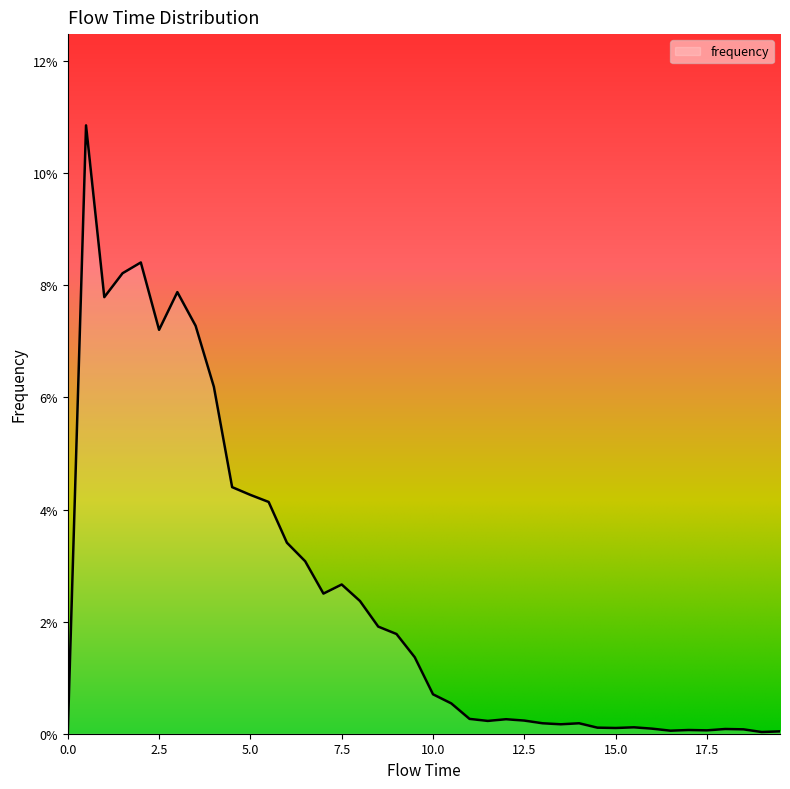

What is the label of the 19th point from the left?

9.0